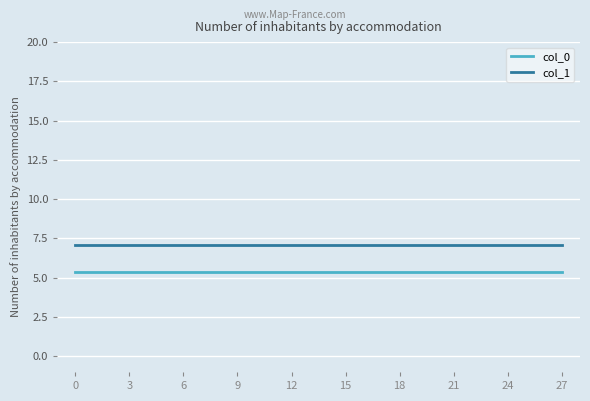

Is it true that col_0 equals 5.4 at 3?

True